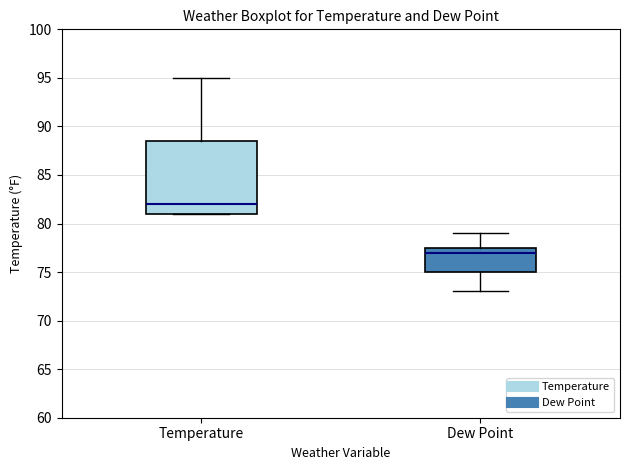

Reading left to right, read every box against the y-axis: the position of its median line, the range the box covers, and the ends of its whiskers. The values are not printed on the chart, so give them approximately, as read against the axis.

Temperature: median 82.0, box 81.0 to 88.5, whiskers 81.0 to 95.0
Dew Point: median 77.0, box 75.0 to 77.5, whiskers 73.0 to 79.0